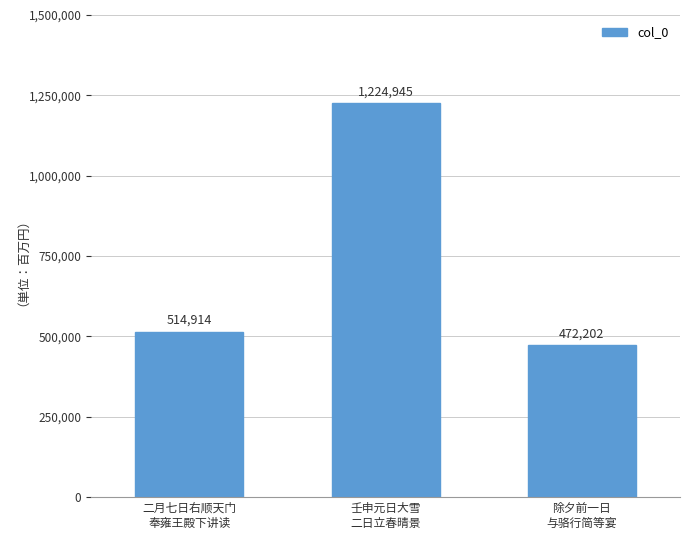

What is the minimum value shown in the chart?

472202